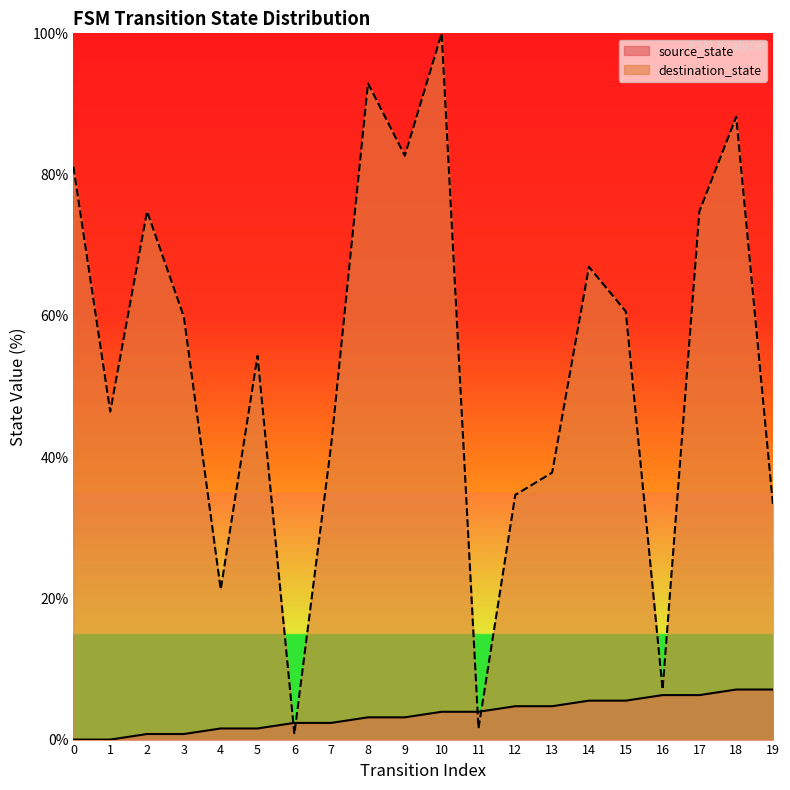

What is the difference between the maximum and minimum values in the source_state series?

7.1